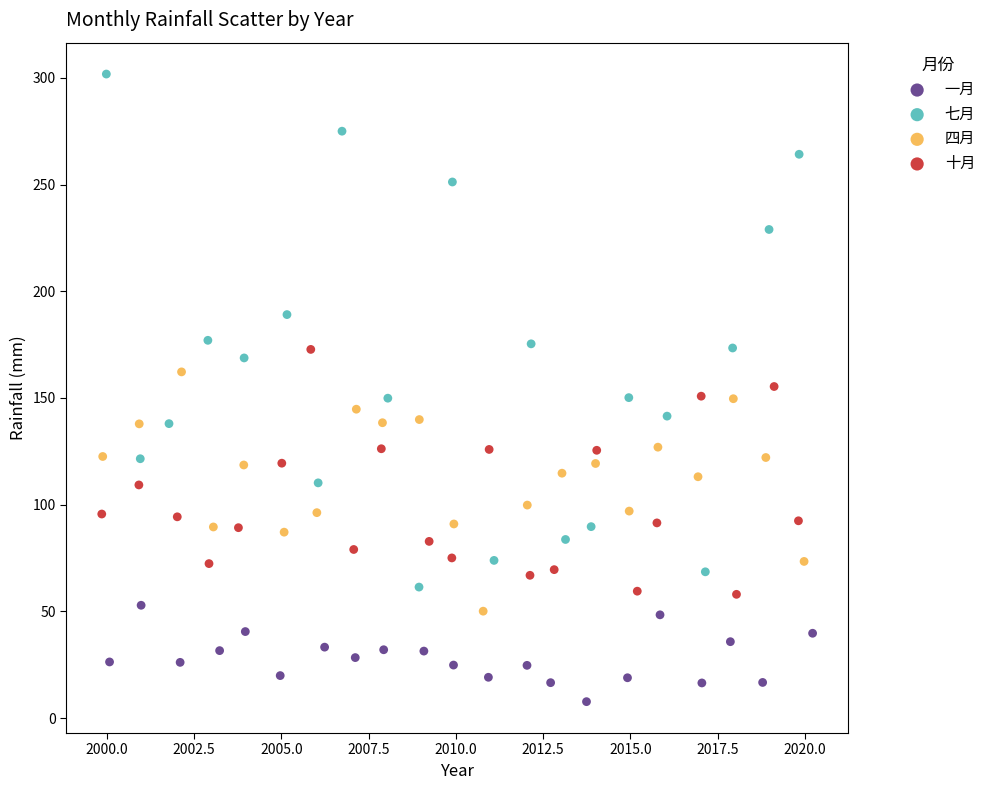

Which series reaches the maximum Y coordinate?

七月